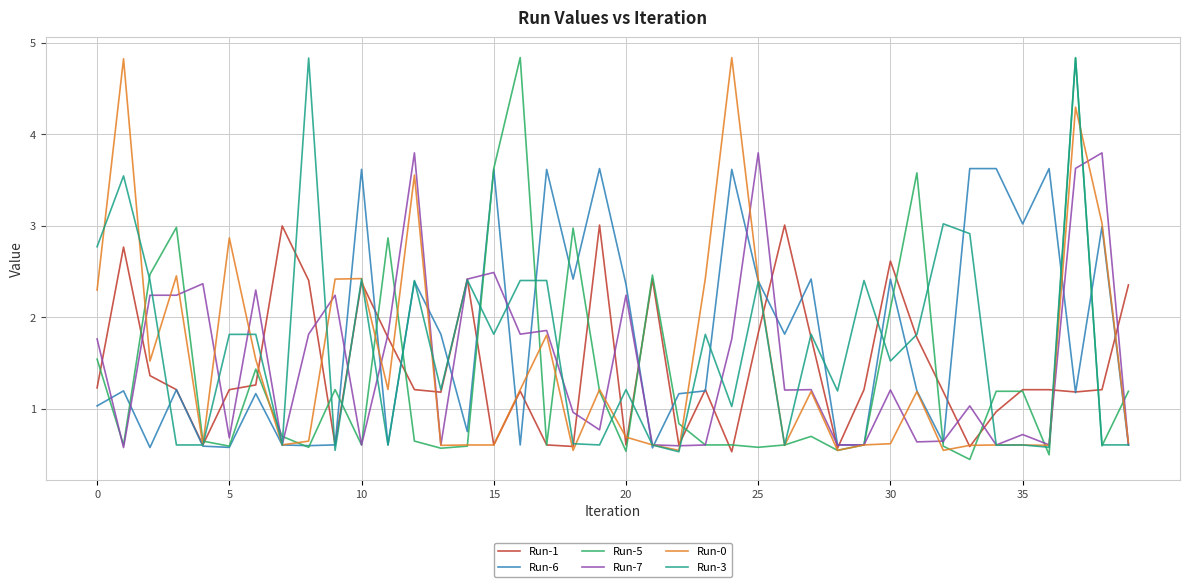

Does the chart display data point markers on the line(s)?

No